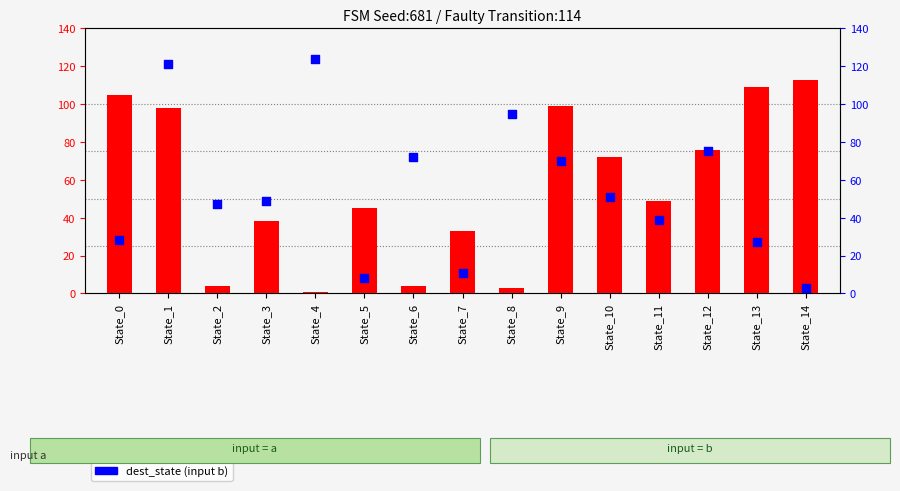

Which series reaches the minimum Y coordinate?

dest_state (input a)